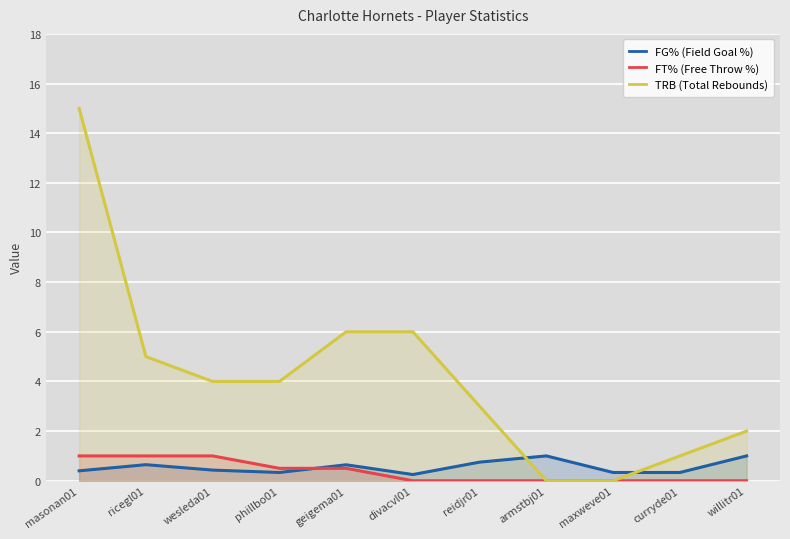

What is the total value across all series at willitr01?

3.0